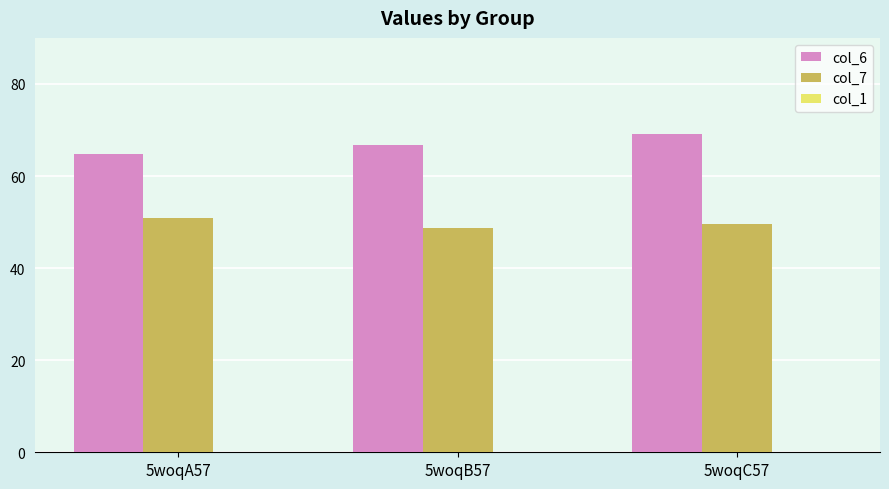

What is the difference between the col_7 values at 5woqA57 and 5woqC57?

1.4